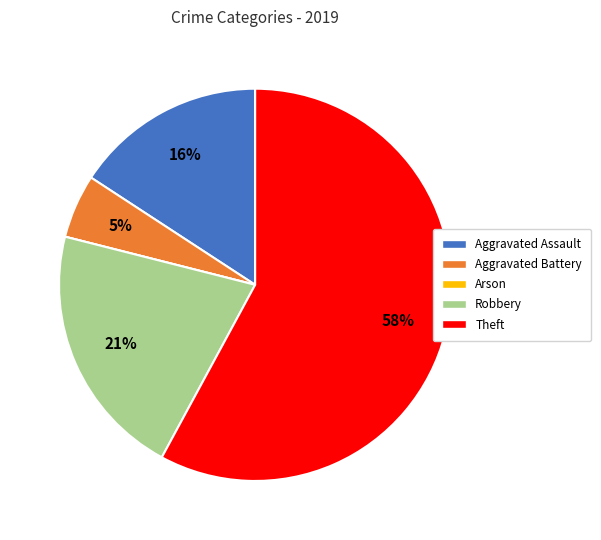

Is there any slice that represents more than half of the pie?

Yes